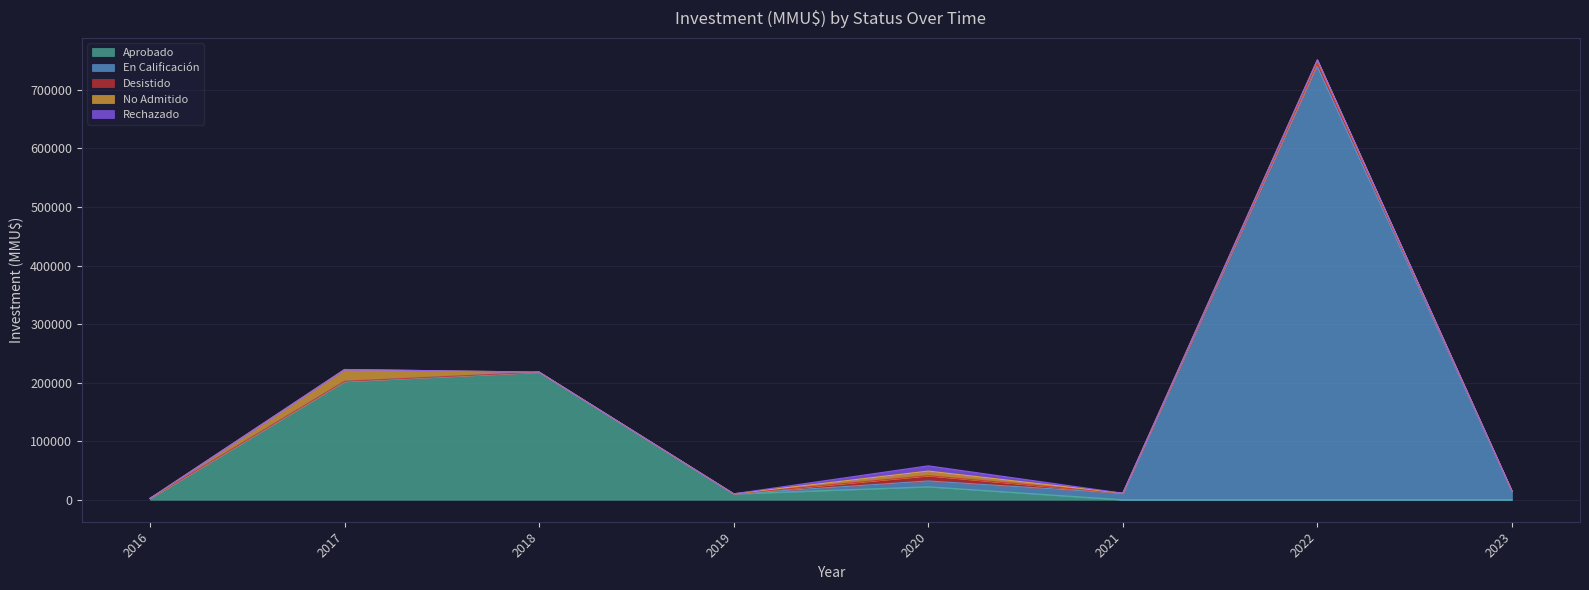

What is the average value of the Rechazado series?

450